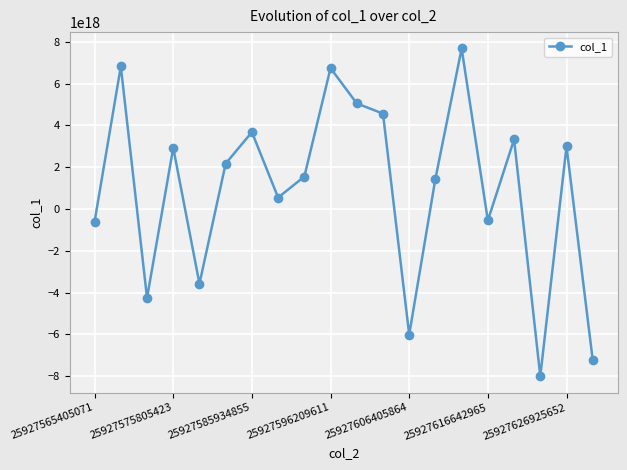

How many interior local peaks (higher than both neighbors) does the data have?

7